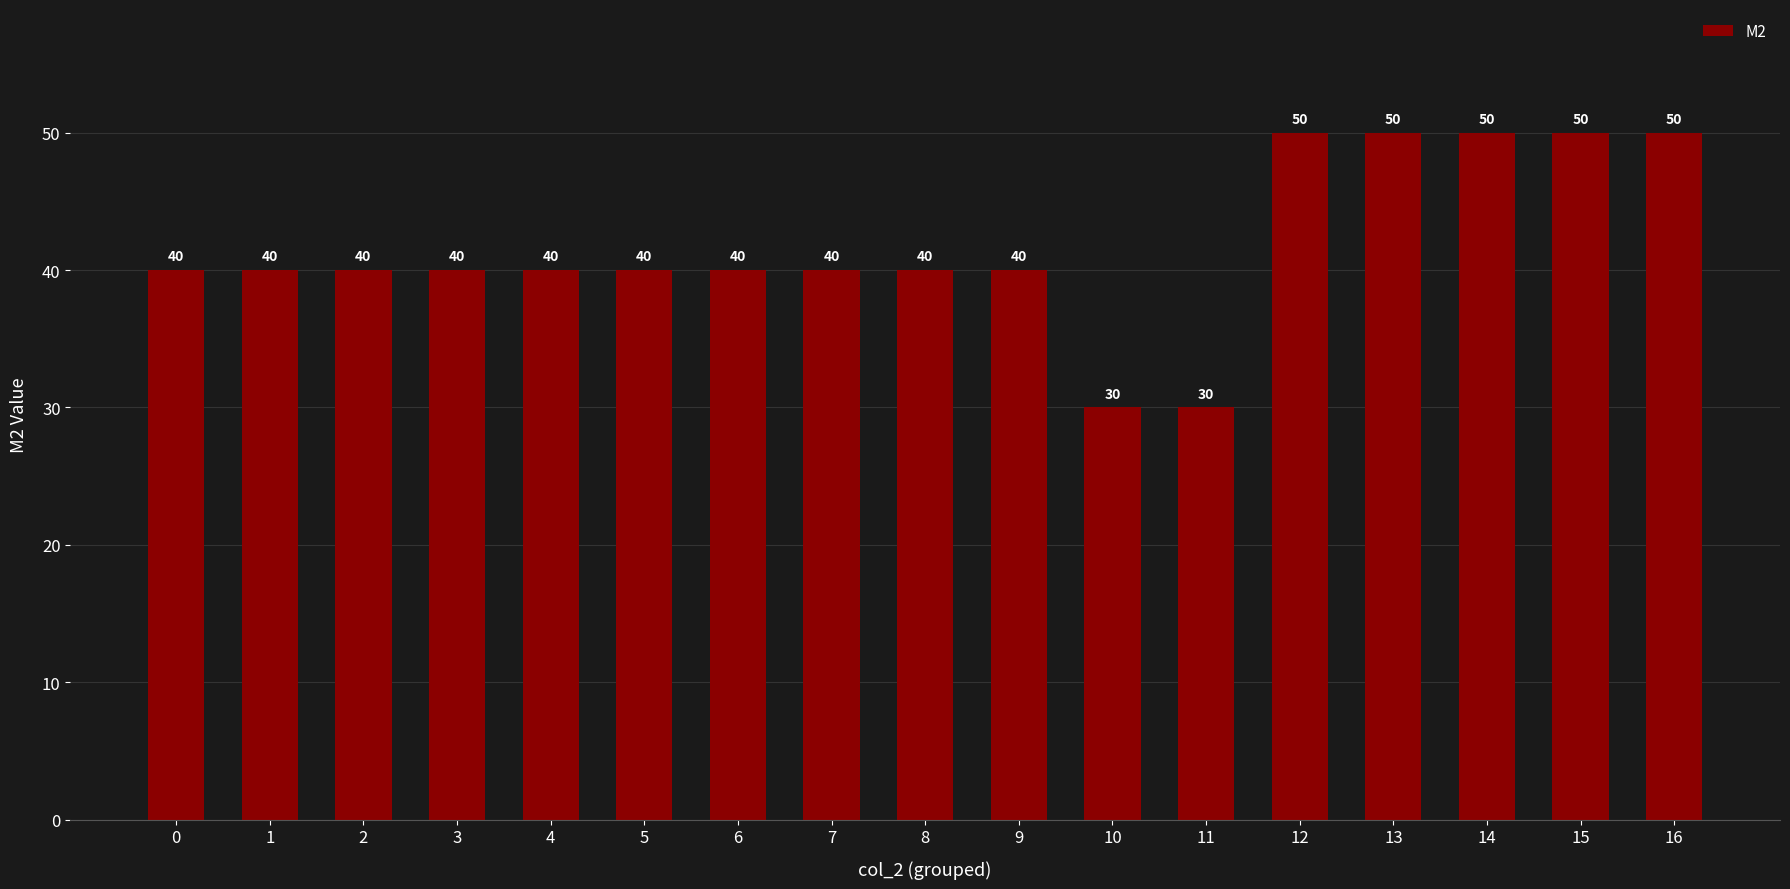

What is the value of the 15th bar from the left?

50